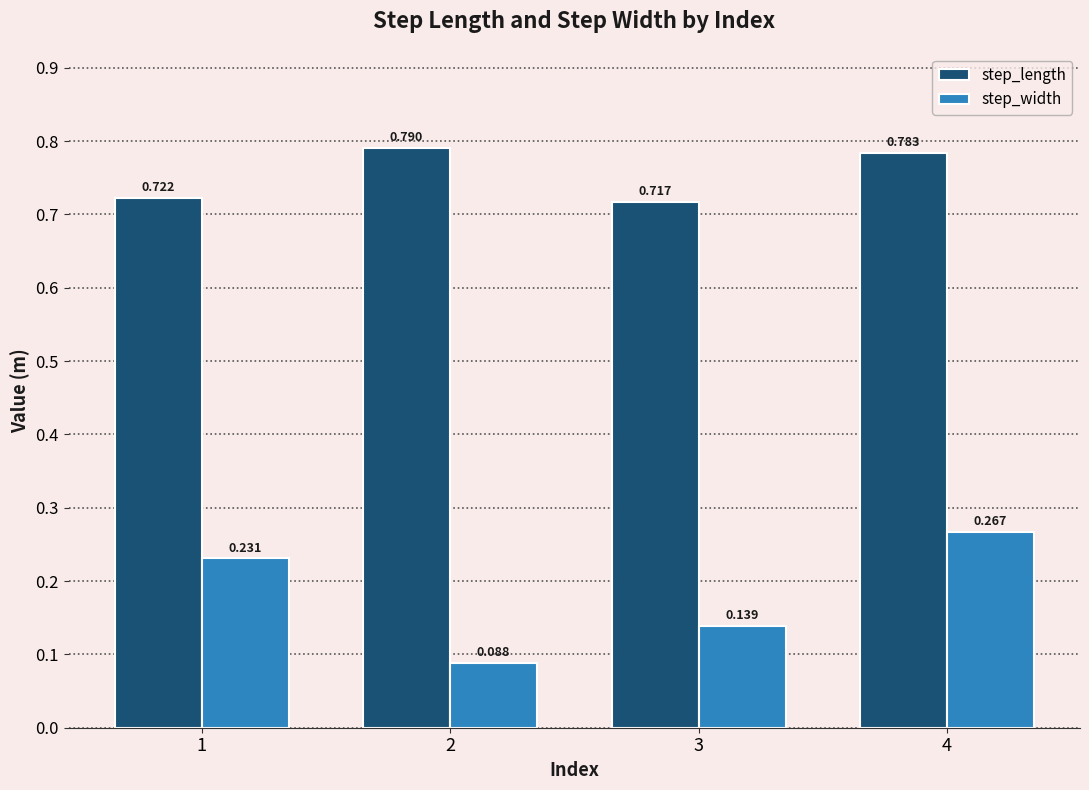

How many groups of bars are there?

4